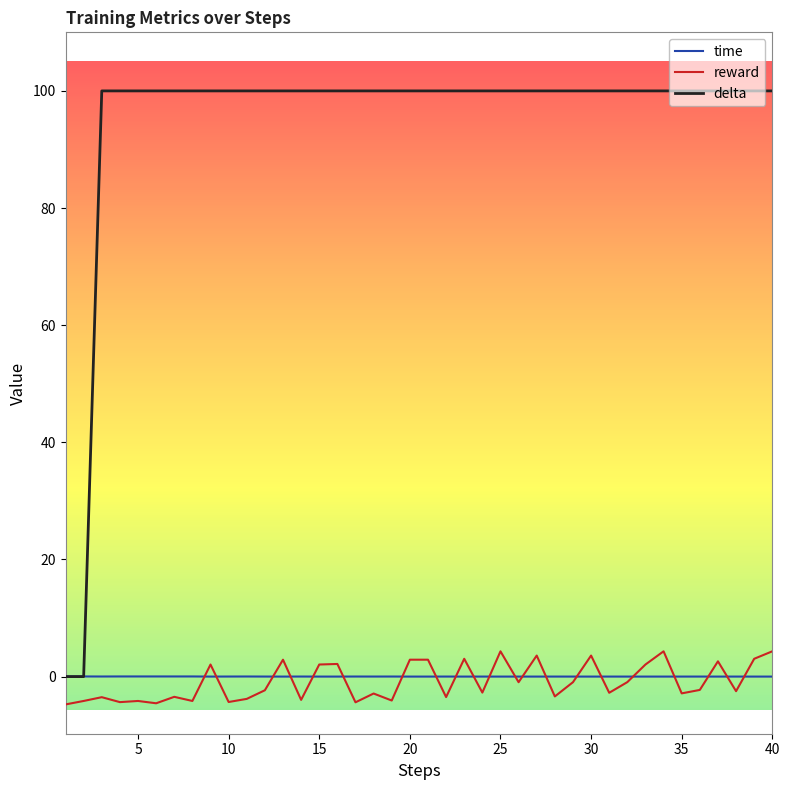

What is the maximum value shown in the chart?

100.0